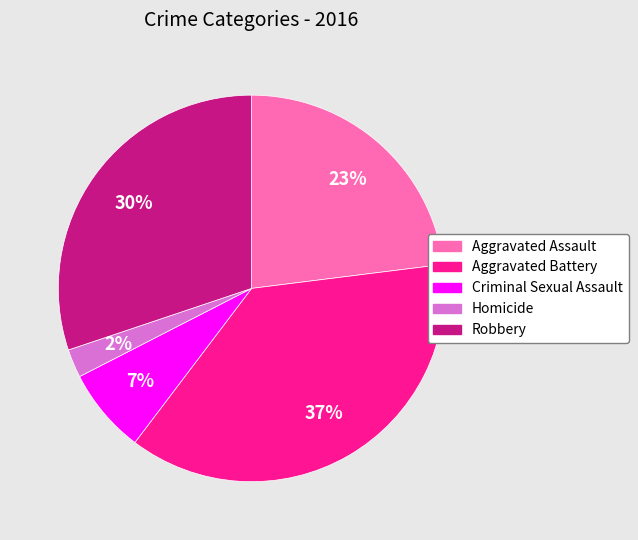

Do Aggravated Battery and Robbery together represent more than half of the pie?

Yes